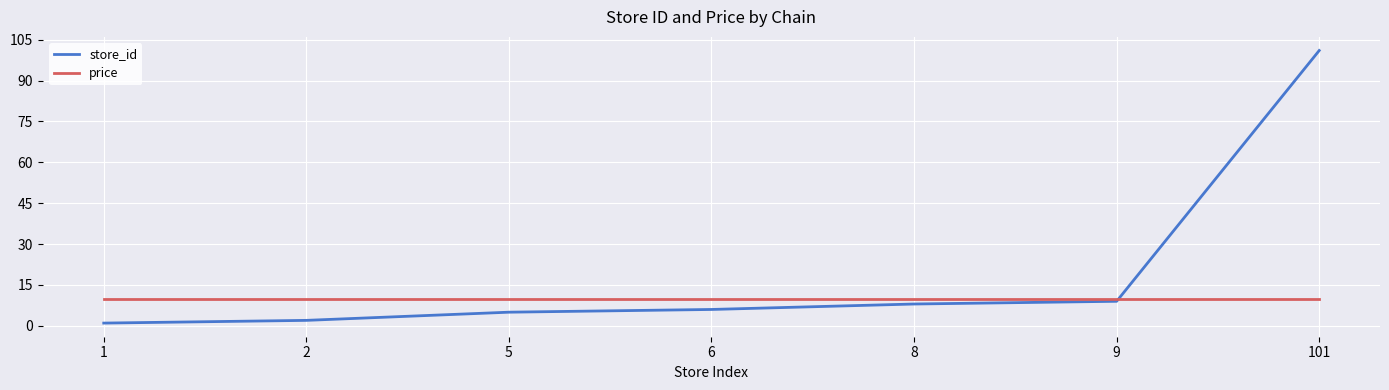

Reading left to right, list all the values displayed in this chart.

store_id: 1.0	2.0	5.0	6.0	8.0	9.0	101.0
price: 9.9	9.9	9.9	9.9	9.9	9.9	9.9